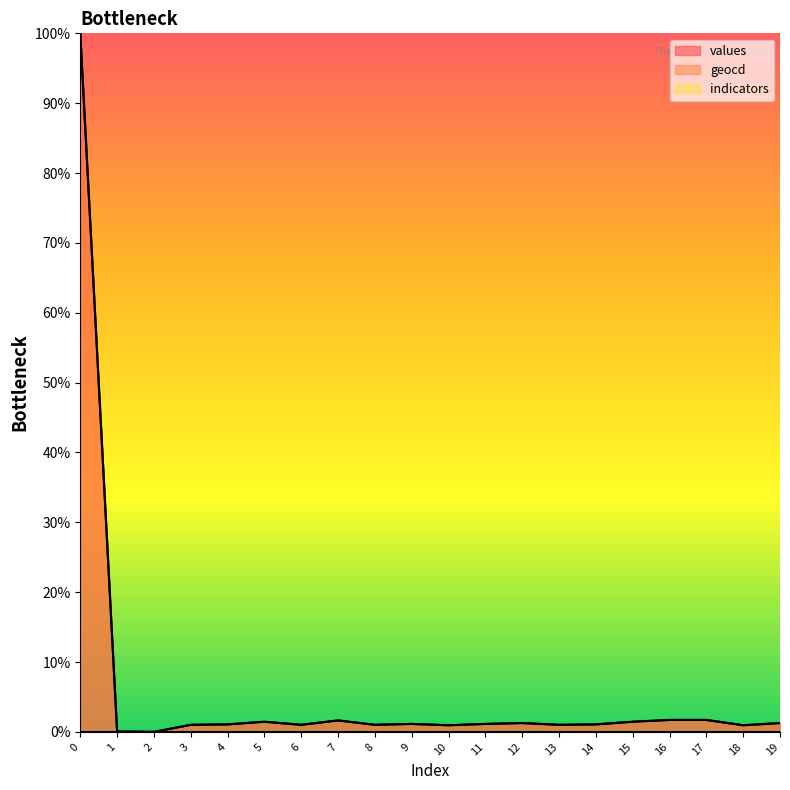

Between 3 and 5, which series saw the biggest shift?

geocd